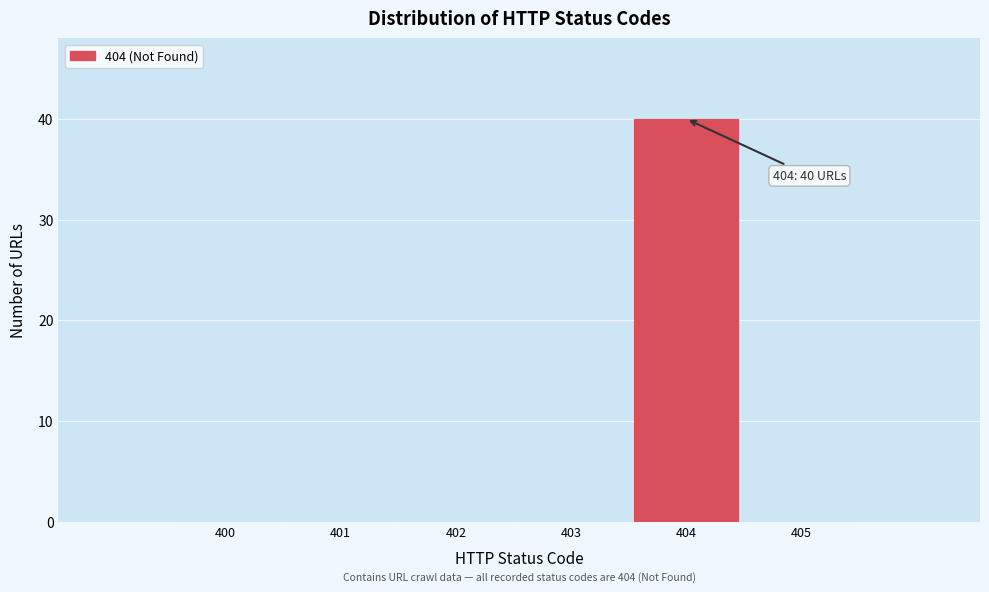

Reading left to right, extract all data points from this chart.

400=0	401=0	402=0	403=0	404=40	405=0